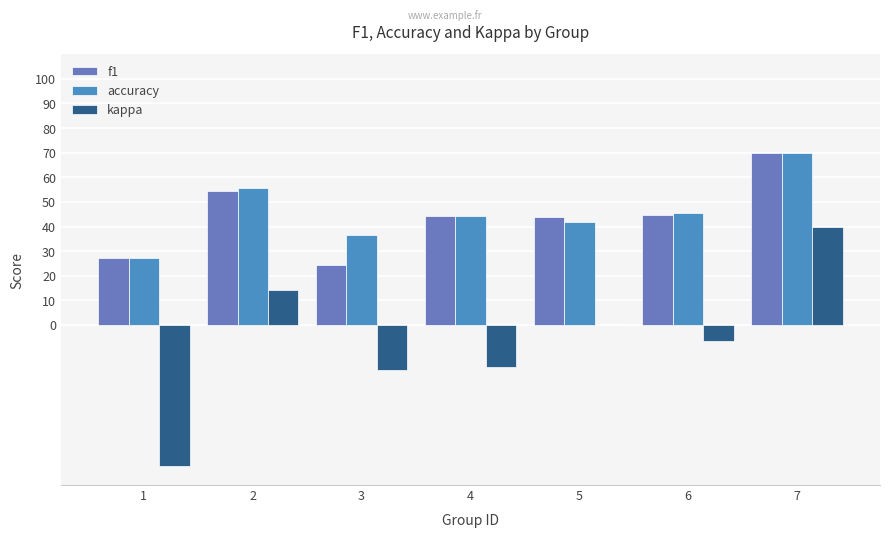

Which series has the widest spread of values?

kappa